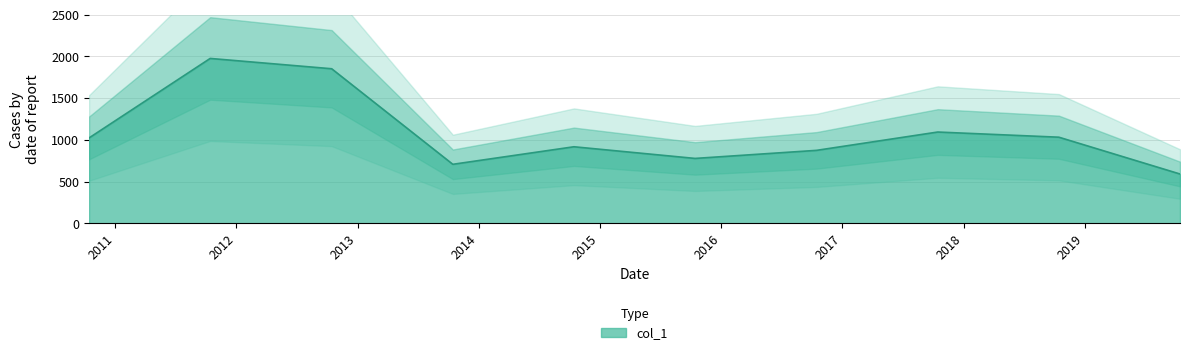

List the labels in order of value, largest first.

2011-10-15, 2012-10-15, 2017-10-15, 2018-10-15, 2010-10-15, 2014-10-15, 2016-10-15, 2015-10-15, 2013-10-15, 2019-10-15